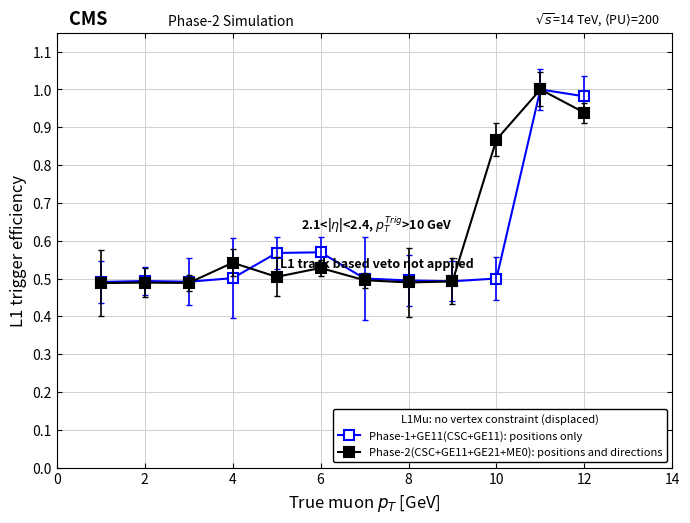

True or false: Phase-2(CSC+GE11+GE21+ME0): positions and directions has more than 0 points higher than both neighbors.

True